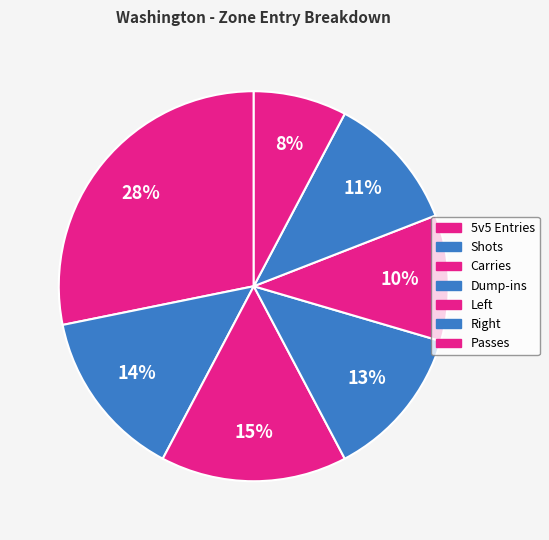

To the nearest percent, what is the average slice percentage?

14%